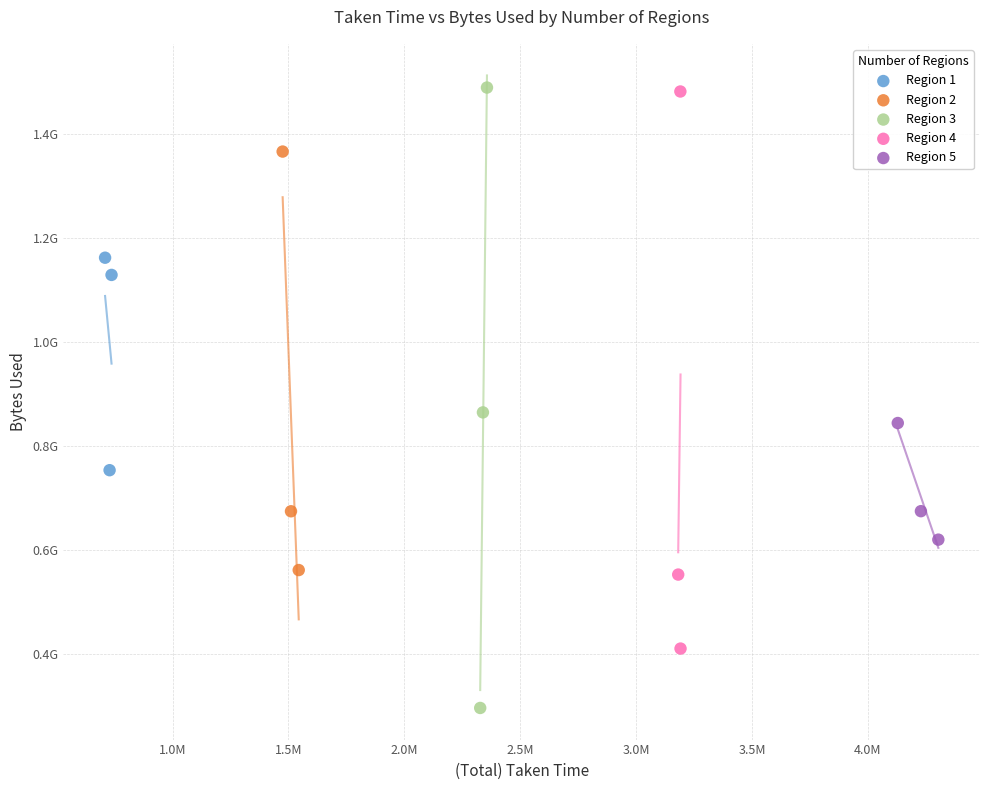

What are all the series names shown in the legend?

Region 1, Region 2, Region 3, Region 4, Region 5